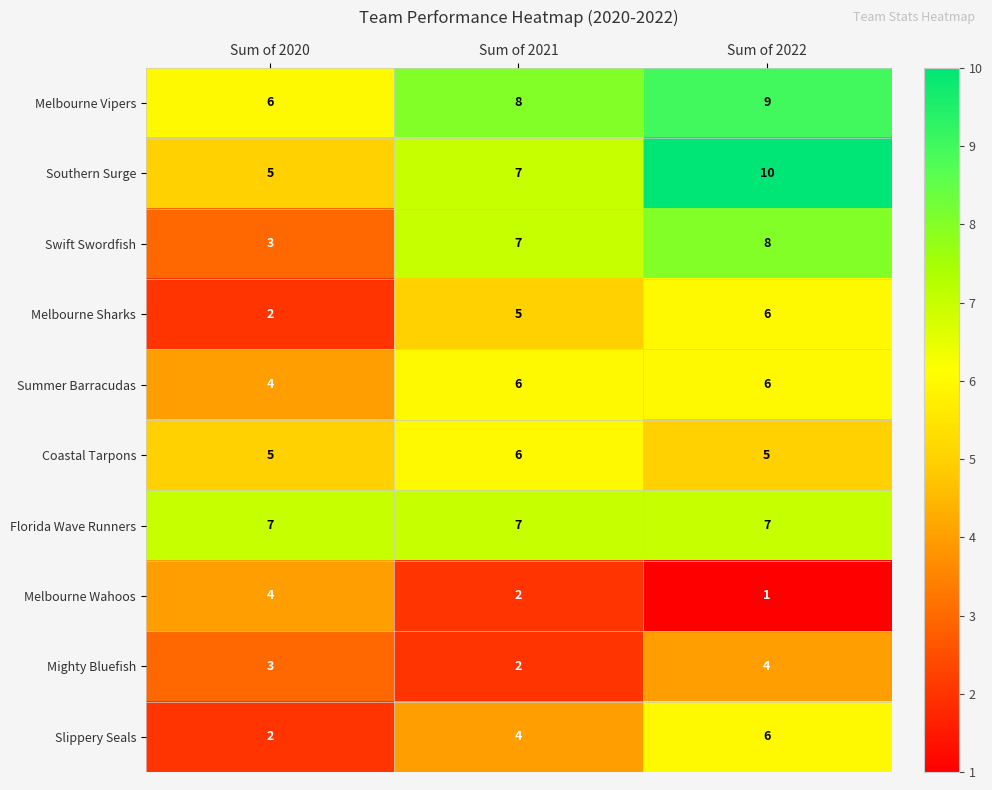

Which label corresponds to the smallest value in the chart?

Sum of 2022